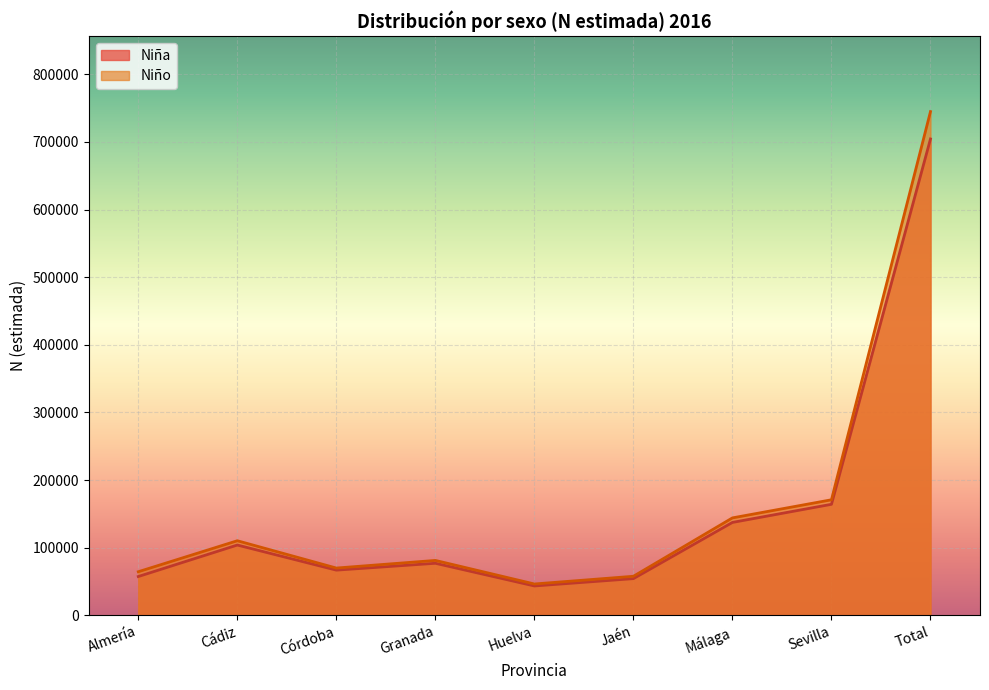

At Málaga, list the series in order from smallest to largest.

Niña, Niño